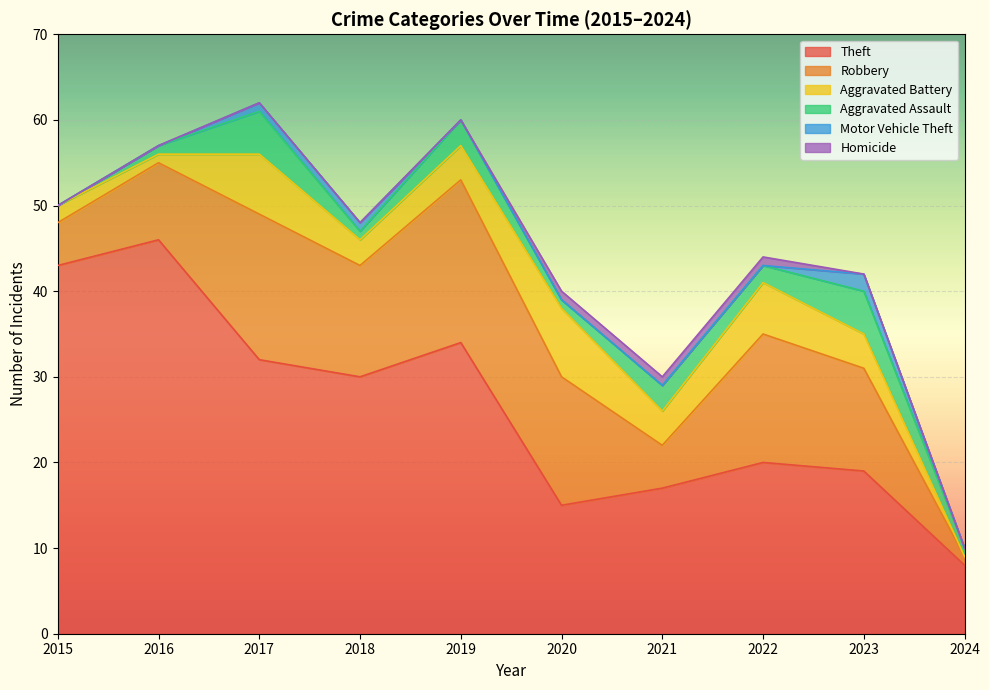

Reading left to right, transcribe all the data shown in this chart.

Theft: 2015=43	2016=46	2017=32	2018=30	2019=34	2020=15	2021=17	2022=20	2023=19	2024=8
Robbery: 2015=5	2016=9	2017=17	2018=13	2019=19	2020=15	2021=5	2022=15	2023=12	2024=1
Aggravated Battery: 2015=2	2016=1	2017=7	2018=3	2019=4	2020=8	2021=4	2022=6	2023=4	2024=0
Aggravated Assault: 2015=0	2016=1	2017=5	2018=1	2019=3	2020=1	2021=3	2022=2	2023=5	2024=1
Motor Vehicle Theft: 2015=0	2016=0	2017=1	2018=1	2019=0	2020=0	2021=0	2022=0	2023=2	2024=0
Homicide: 2015=0	2016=0	2017=0	2018=0	2019=0	2020=1	2021=1	2022=1	2023=0	2024=0